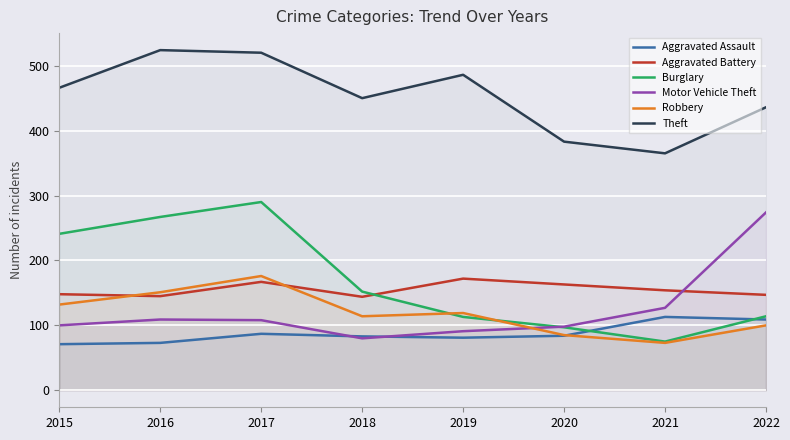

Does the chart display data point markers on the line(s)?

No